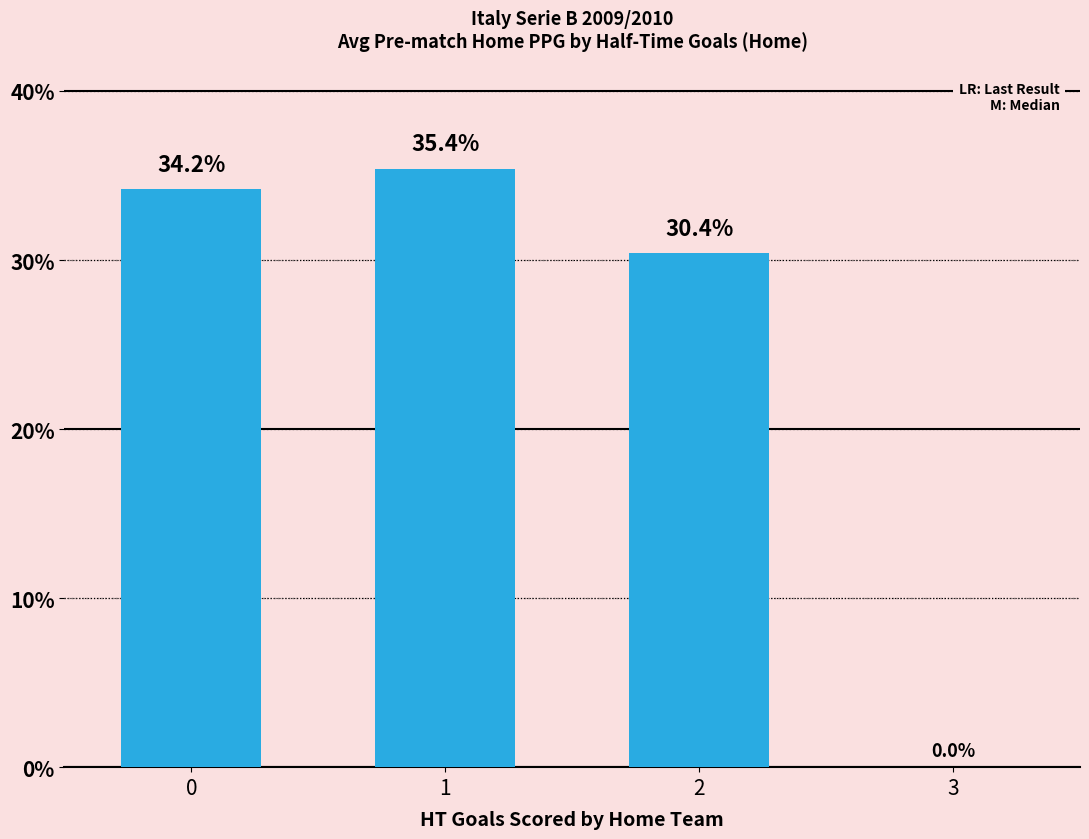

The value at 2 is 18.0. True or false?

False